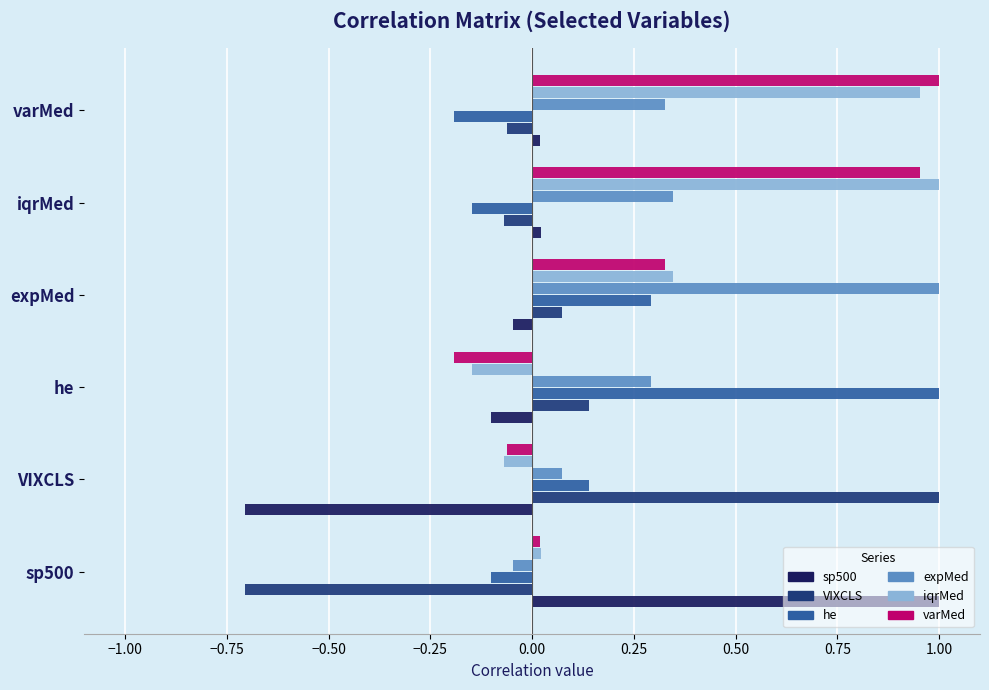

Which series has the largest total across all categories?

iqrMed